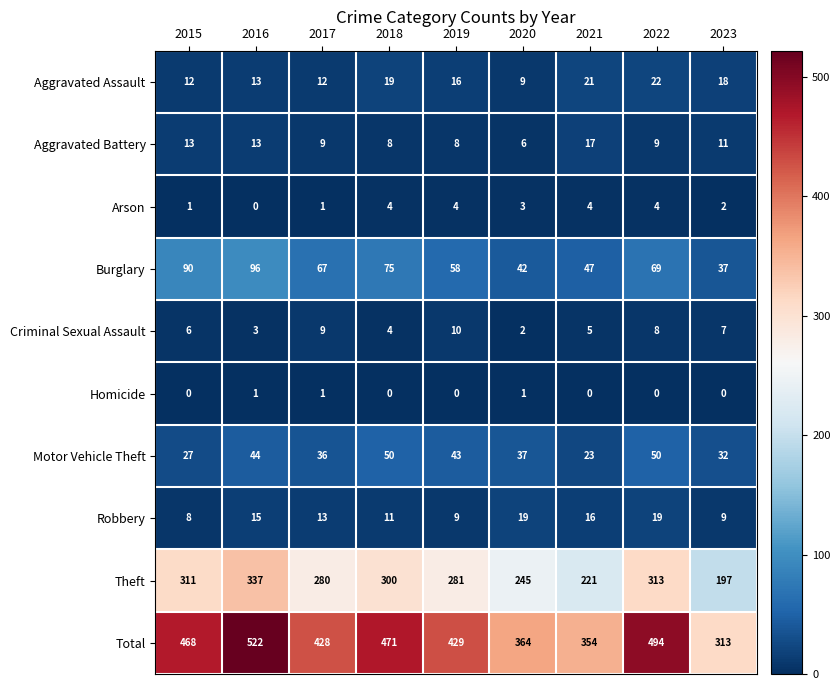

The value of Motor Vehicle Theft at 2015 is 27. True or false?

True